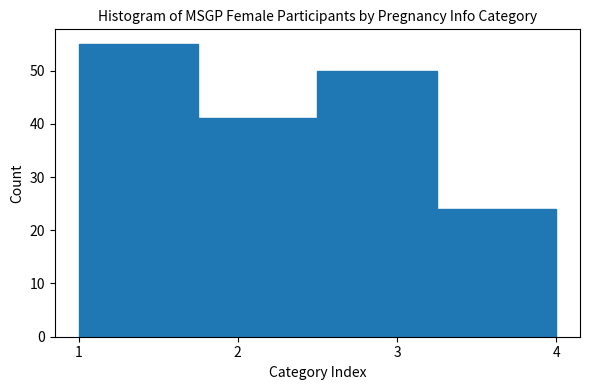

What is the height of the bar covering 2.50 to 3.25 on the x-axis? Neither the bar edges nor the heights are printed on the chart, so give them approximately, as read against the axes.

50